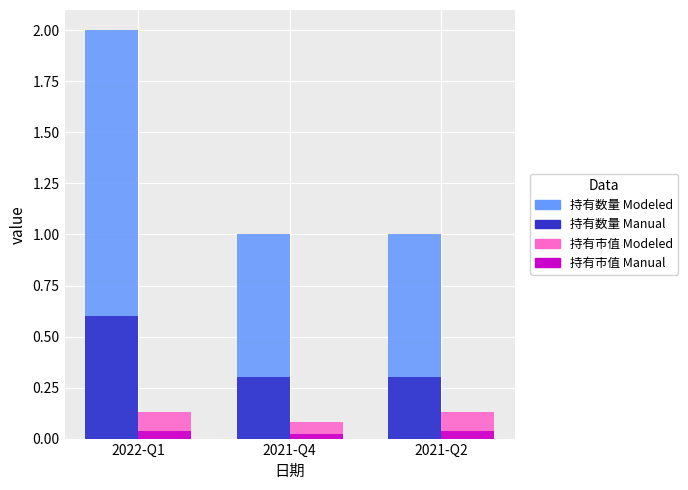

At which category is the sum across all series the highest?

2022-Q1